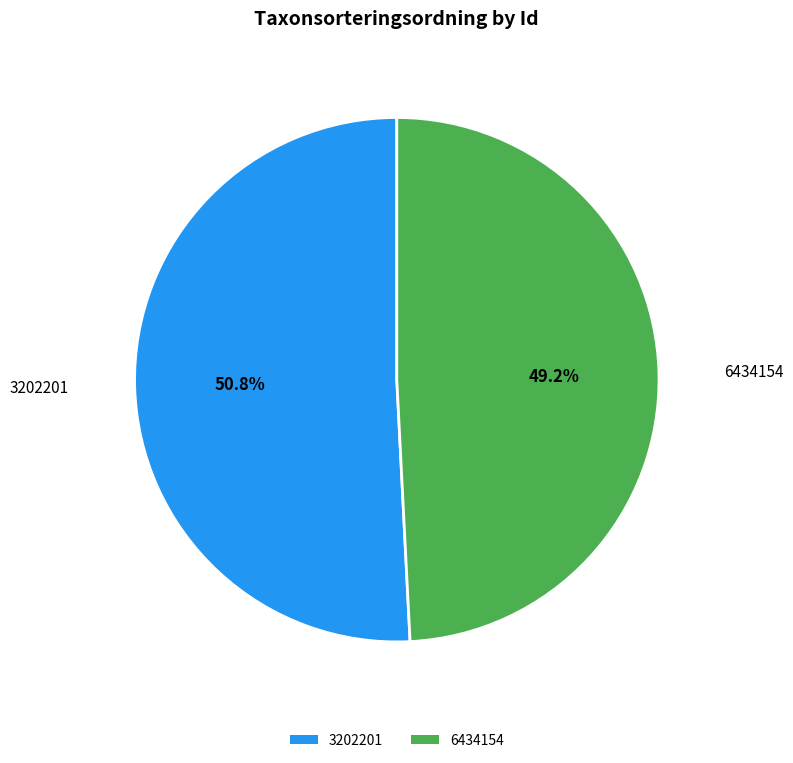

What is the ratio of the value at 3202201 to the value at 6434154?

1.0